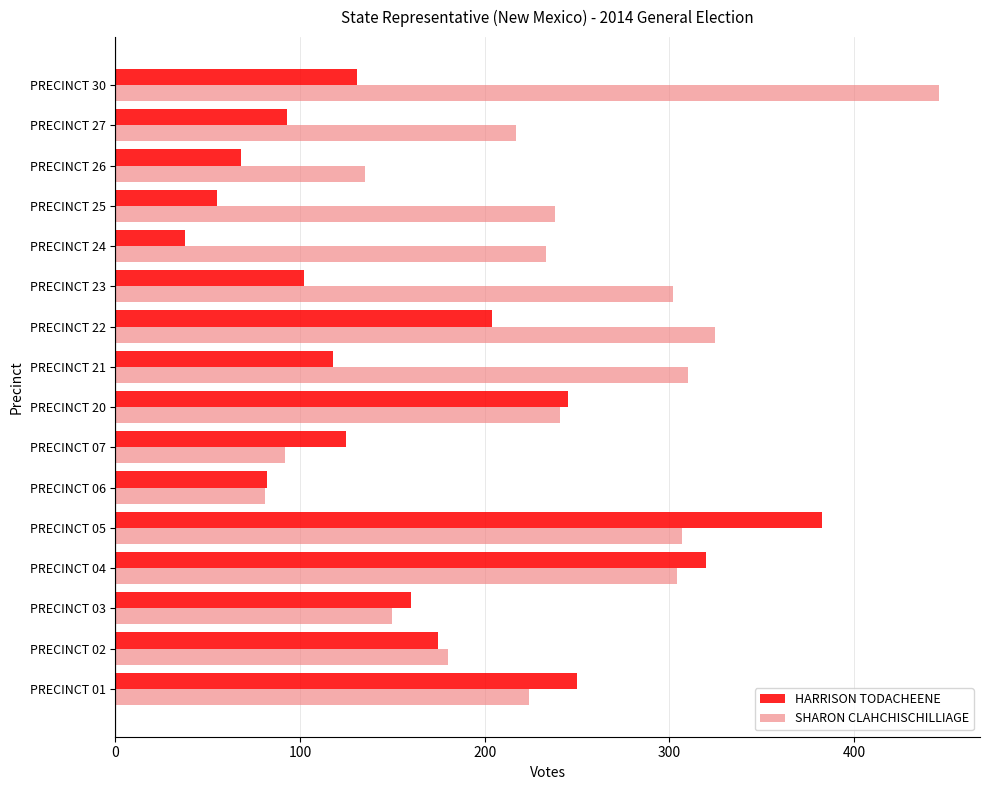

List the series in order of their overall mean, lowest first.

HARRISON TODACHEENE, SHARON CLAHCHISCHILLIAGE